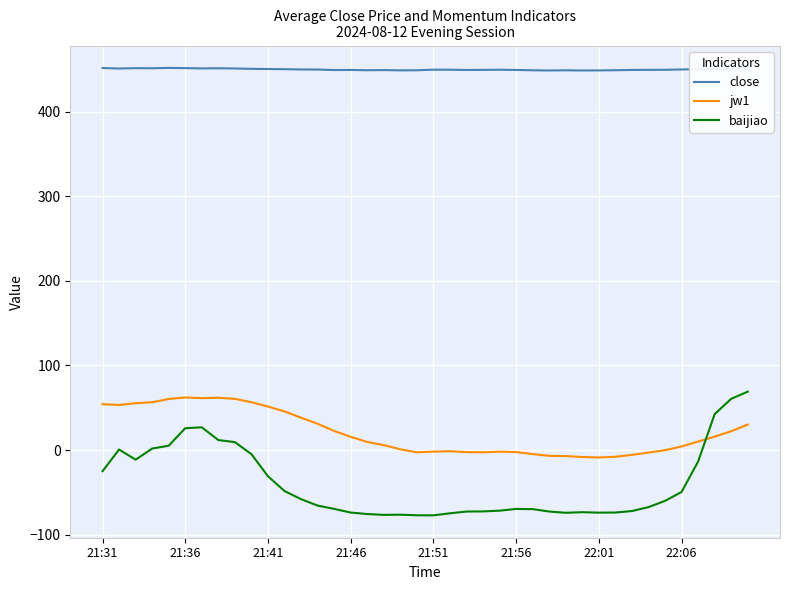

Which series has the largest range (max minus min)?

baijiao